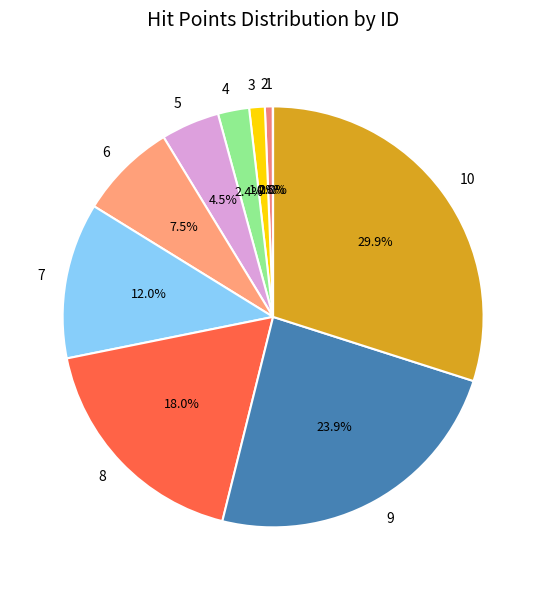

Is there any slice that represents more than half of the pie?

No